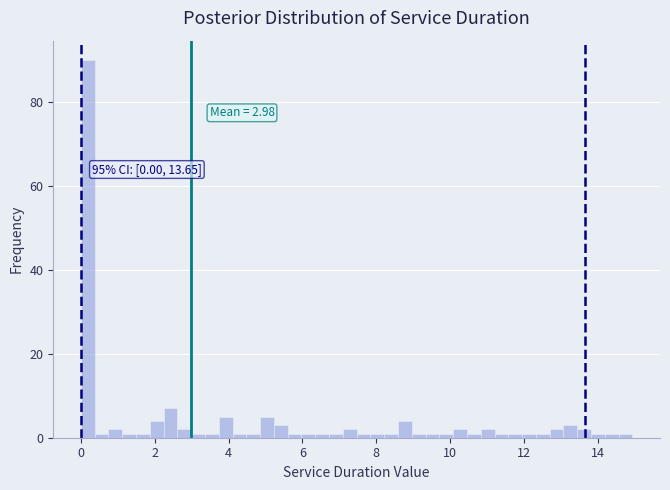

Around what value on the x-axis is the tallest bar? Give the approximate position of its centre, as read against the axis.

0.2